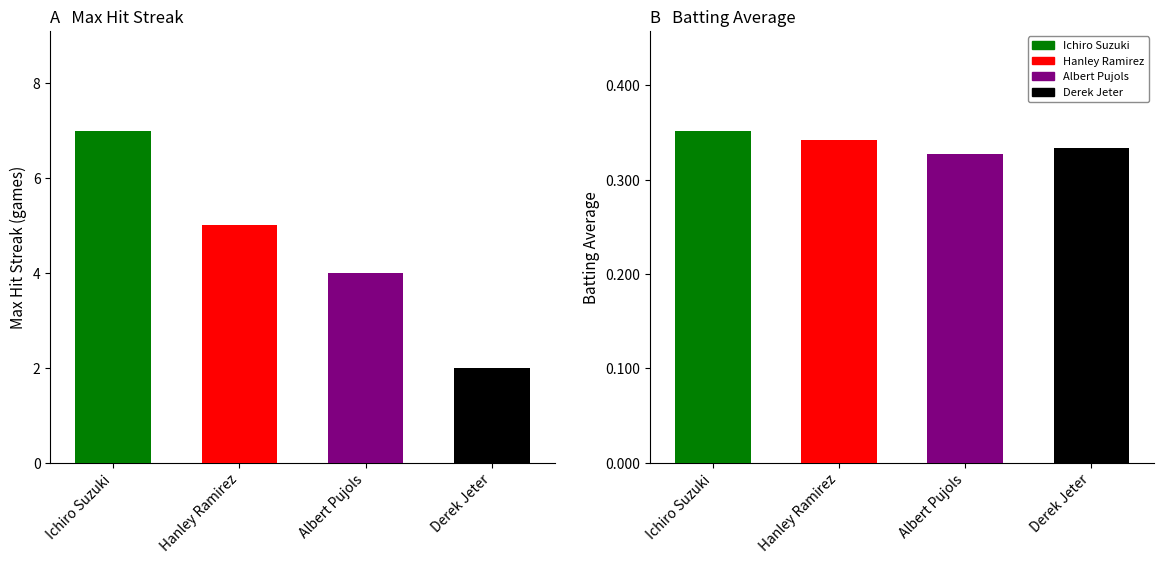

The Batting Average series shows 0.2 at Ichiro Suzuki. True or false?

False